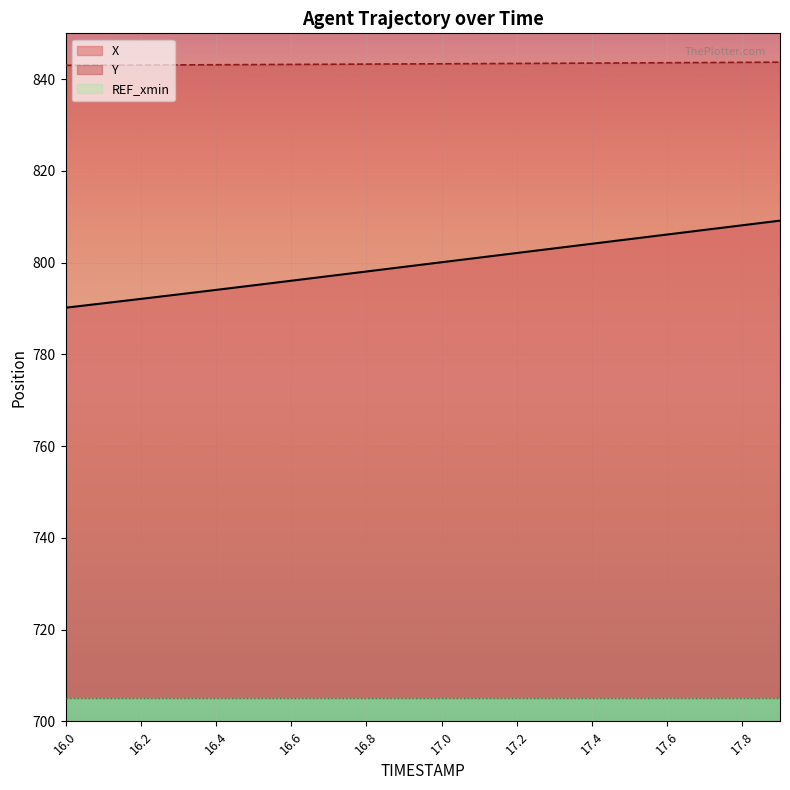

True or false: Y and X intersect in this chart.

False